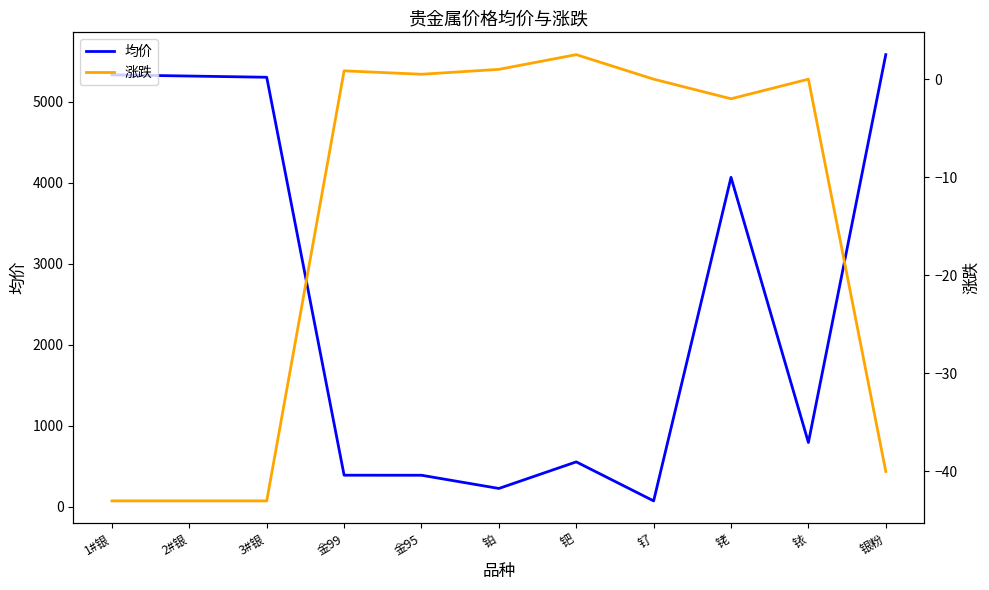

Reading right to left, what are all the values shown in this chart?

均价: 5580.0	795.0	4066.5	74.5	556.0	228.0	391.0	391.6	5301.0	5316.0	5331.0
涨跌: -40.0	0.0	-2.0	0.0	2.5	1.0	0.5	0.8	-43.0	-43.0	-43.0